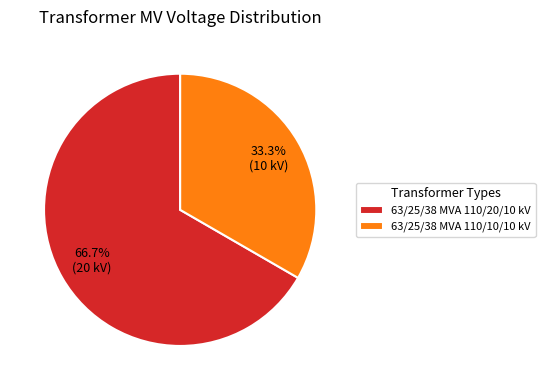

Approximately how many times larger is the value at 63/25/38 MVA 110/20/10 kV compared to 63/25/38 MVA 110/10/10 kV?

2.0